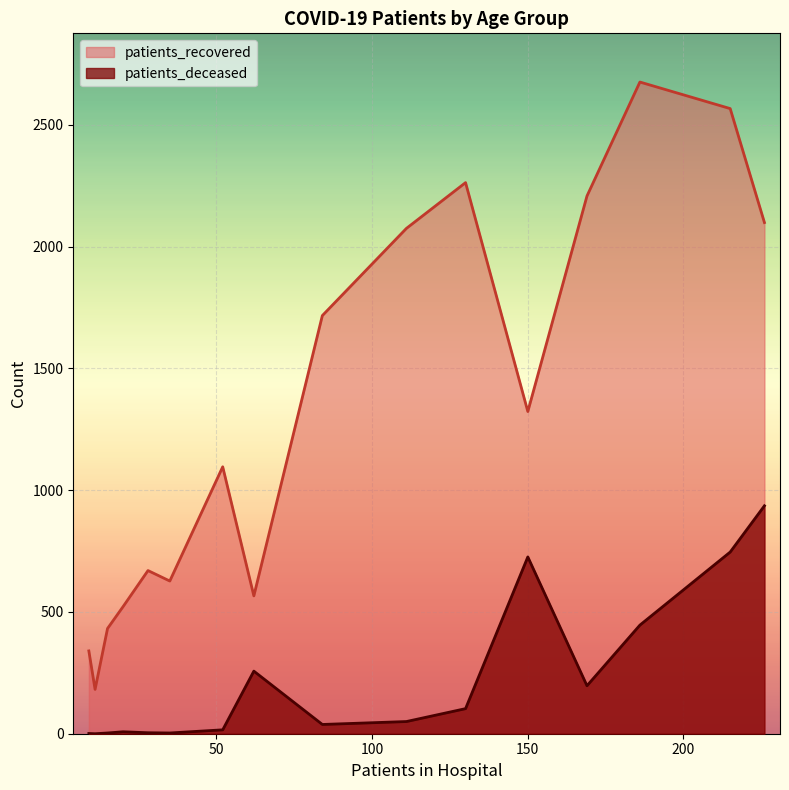

What is the average value of the patients_recovered series?

1335